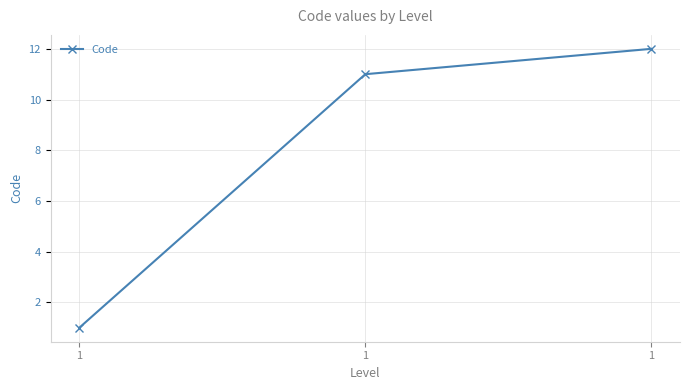

Rank the categories by value from highest to lowest.

1, 1, 1